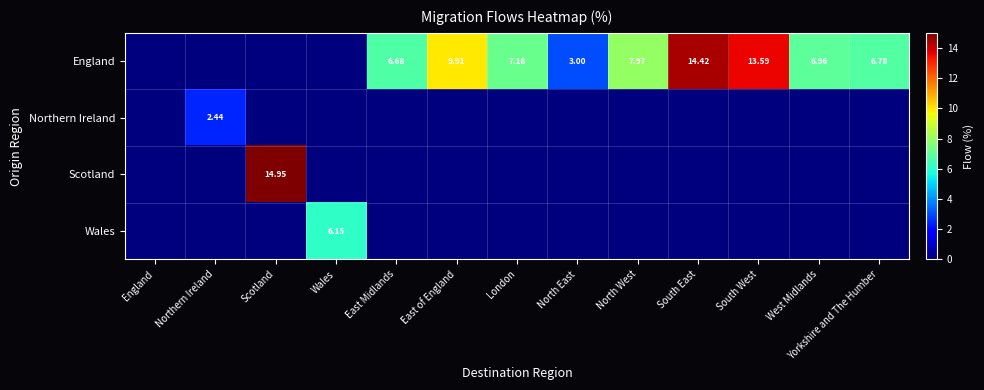

Which series has the largest total across all categories?

England